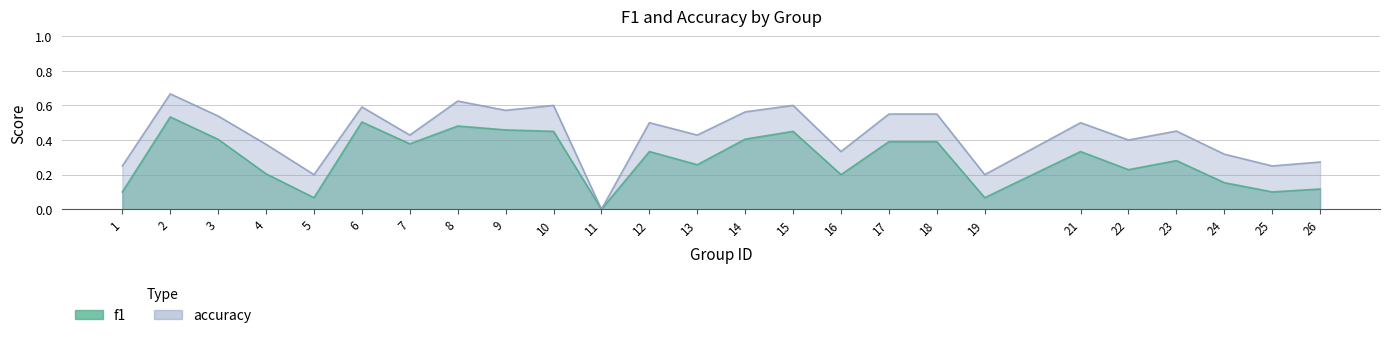

Which series has the largest total across all categories?

accuracy